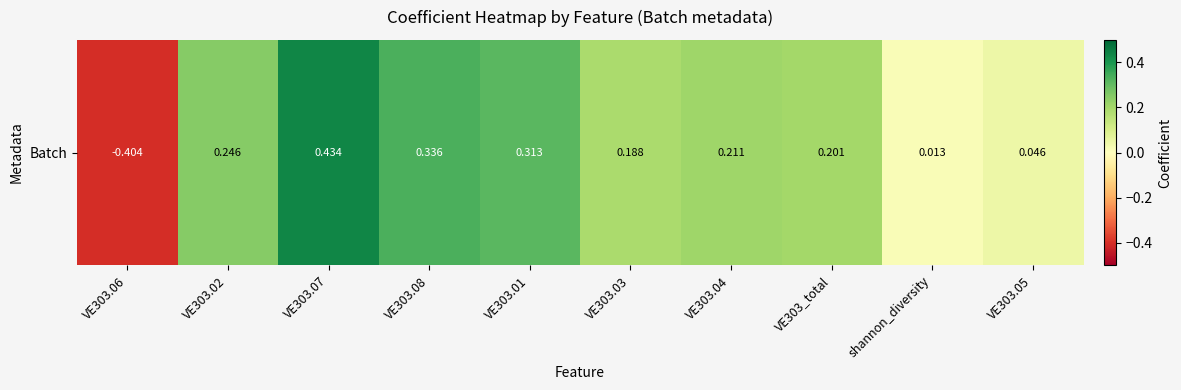

At which category does the chart reach its minimum across all series?

VE303.06